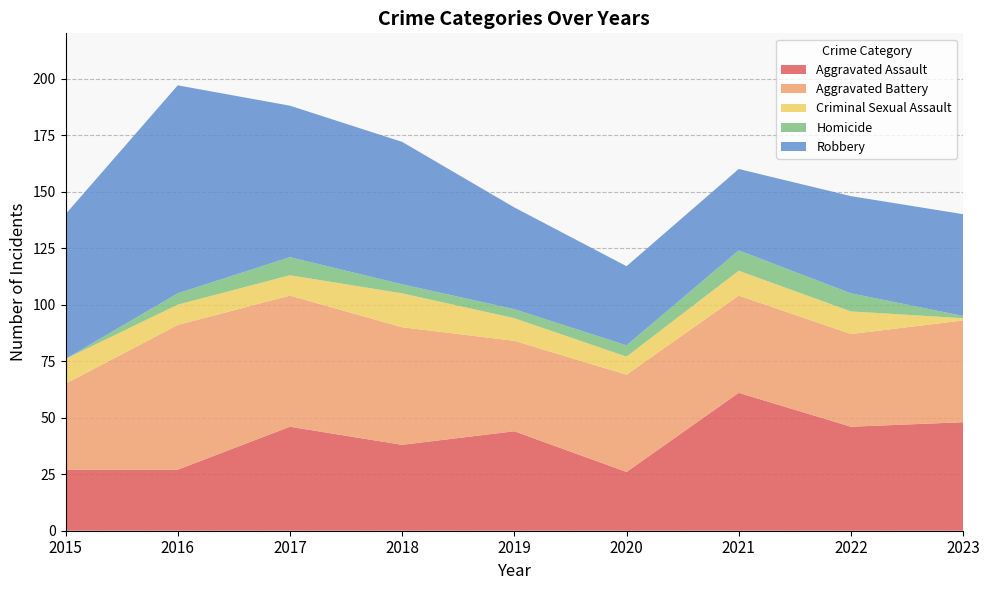

Reading right to left, transcribe all the data shown in this chart.

Aggravated Assault: 48	46	61	26	44	38	46	27	27
Aggravated Battery: 45	41	43	43	40	52	58	64	38
Criminal Sexual Assault: 1	10	11	8	10	15	9	9	11
Homicide: 1	8	9	5	4	4	8	5	0
Robbery: 45	43	36	35	45	63	67	92	64